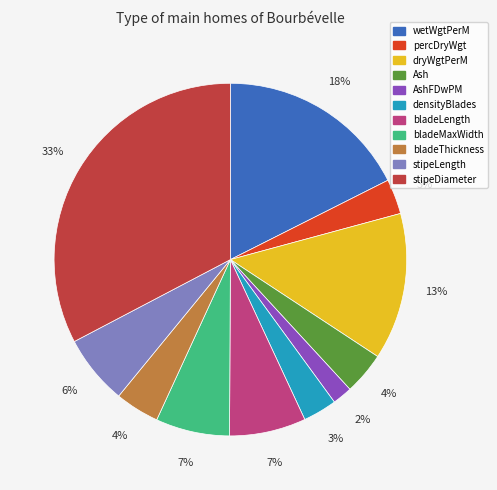

To the nearest percent, what is the difference between the largest and smallest slice percentages?

31%